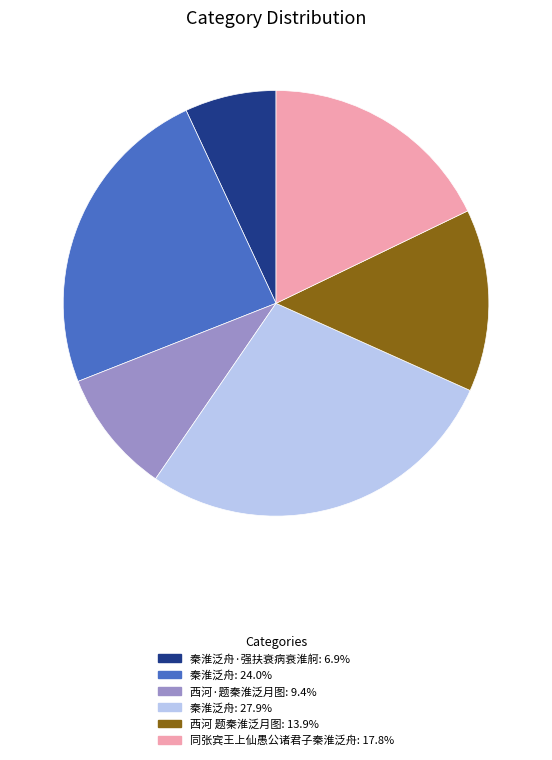

Is there any slice that represents more than half of the pie?

No